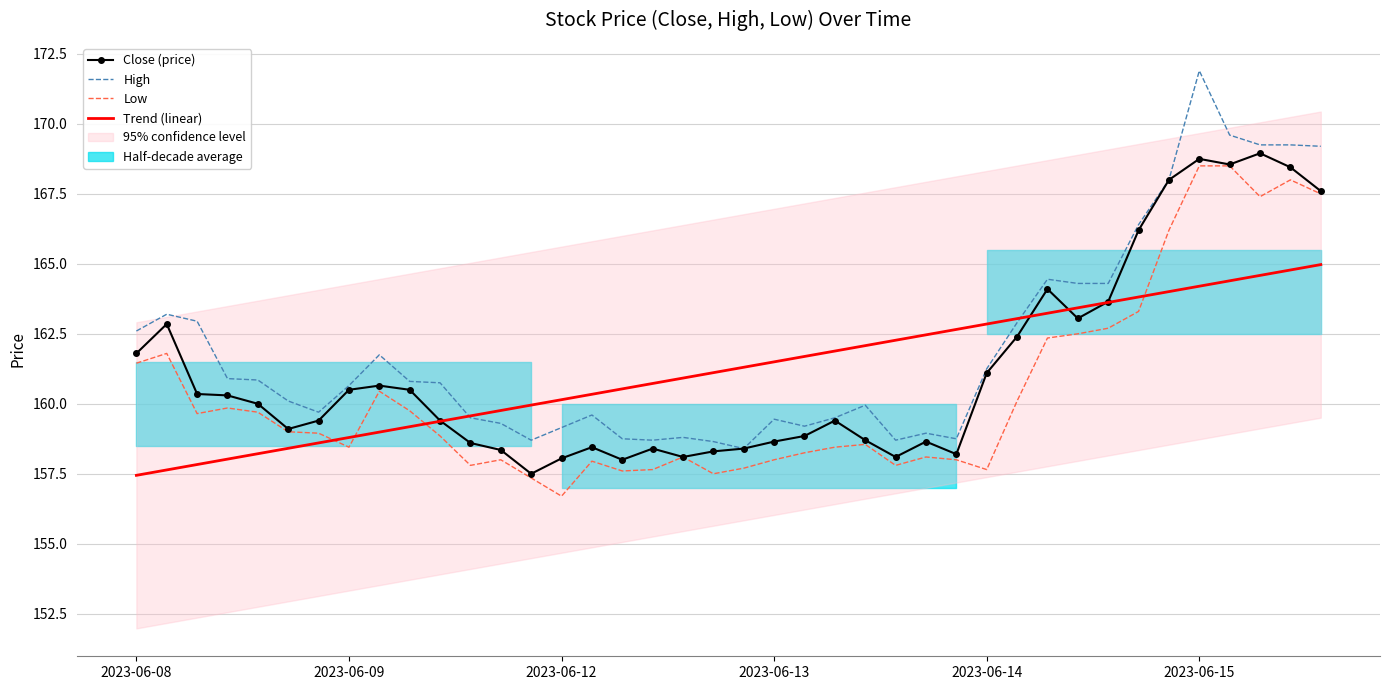

What is the minimum value shown in the chart?

156.7